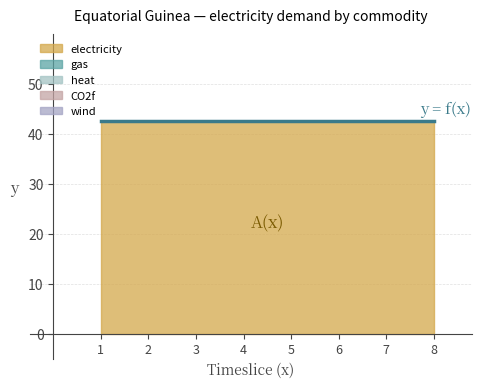

Which has a higher value, 6 or 2?

6